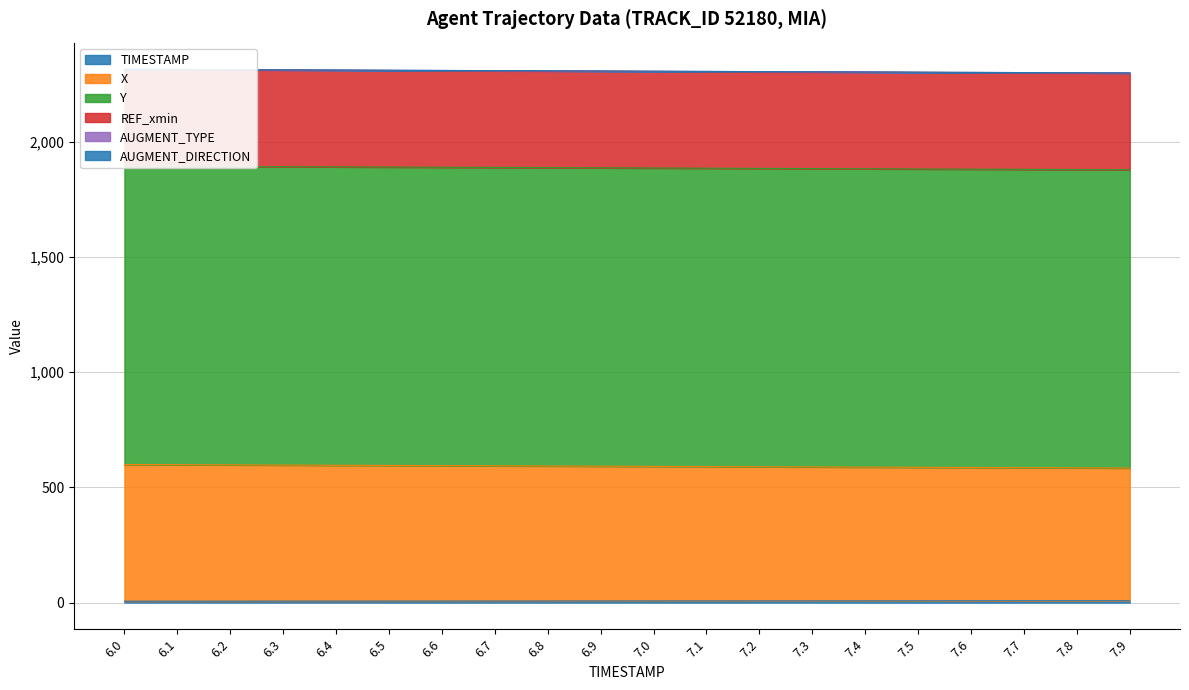

At which category is the sum across all series the highest?

6.0